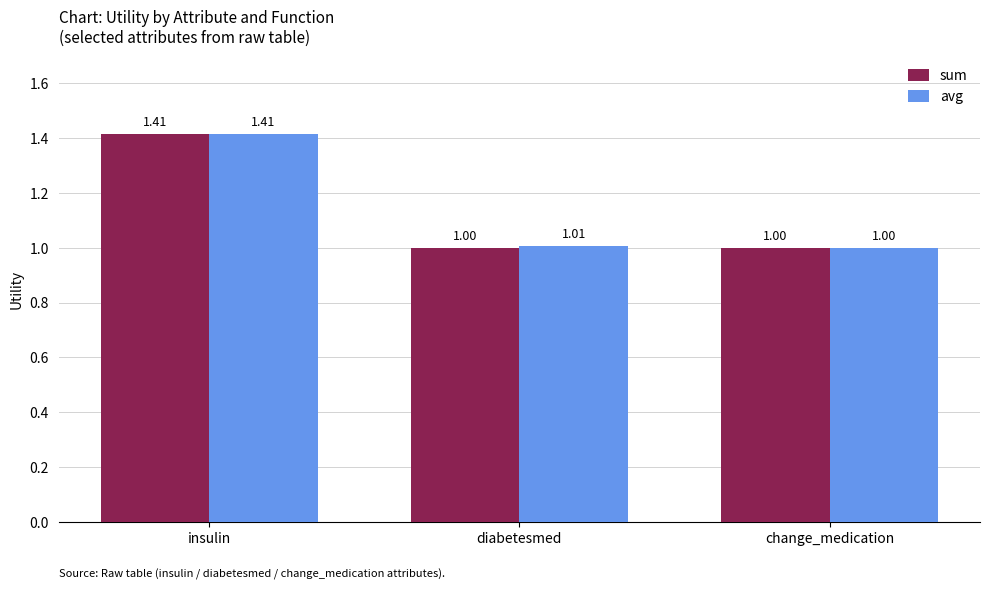

Are the bars horizontal?

No